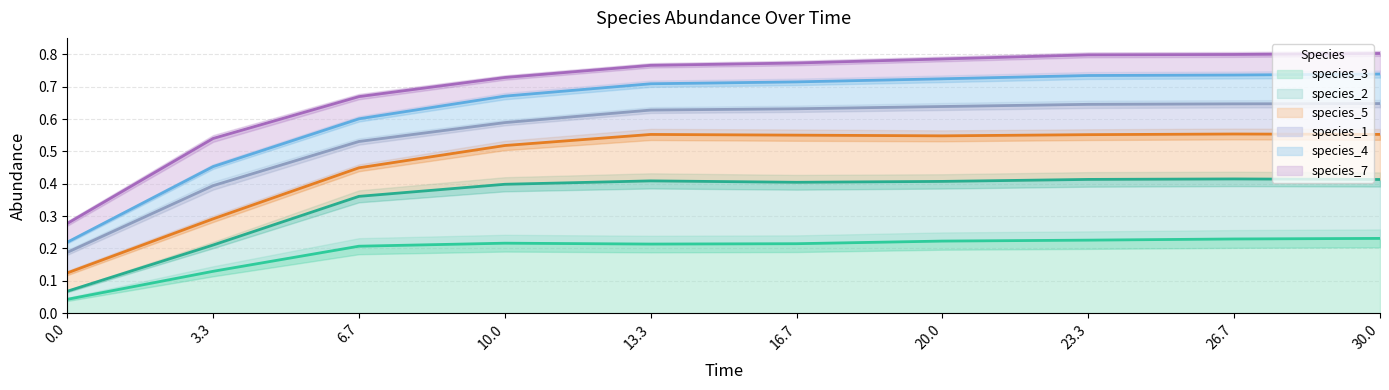

What is the average value of the species_3 series?

0.2